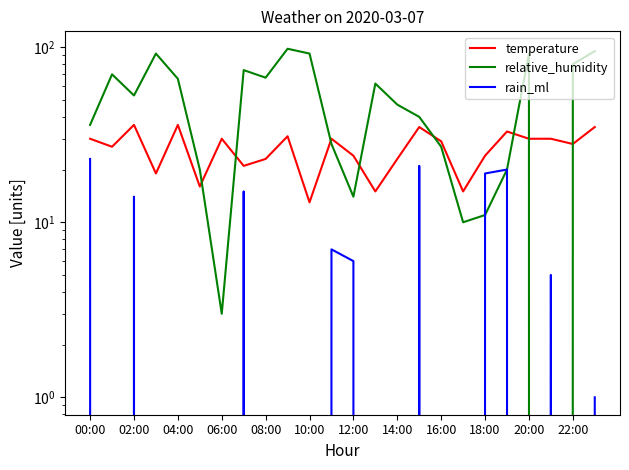

What is the spread (max minus min) of values at 14:00?

47